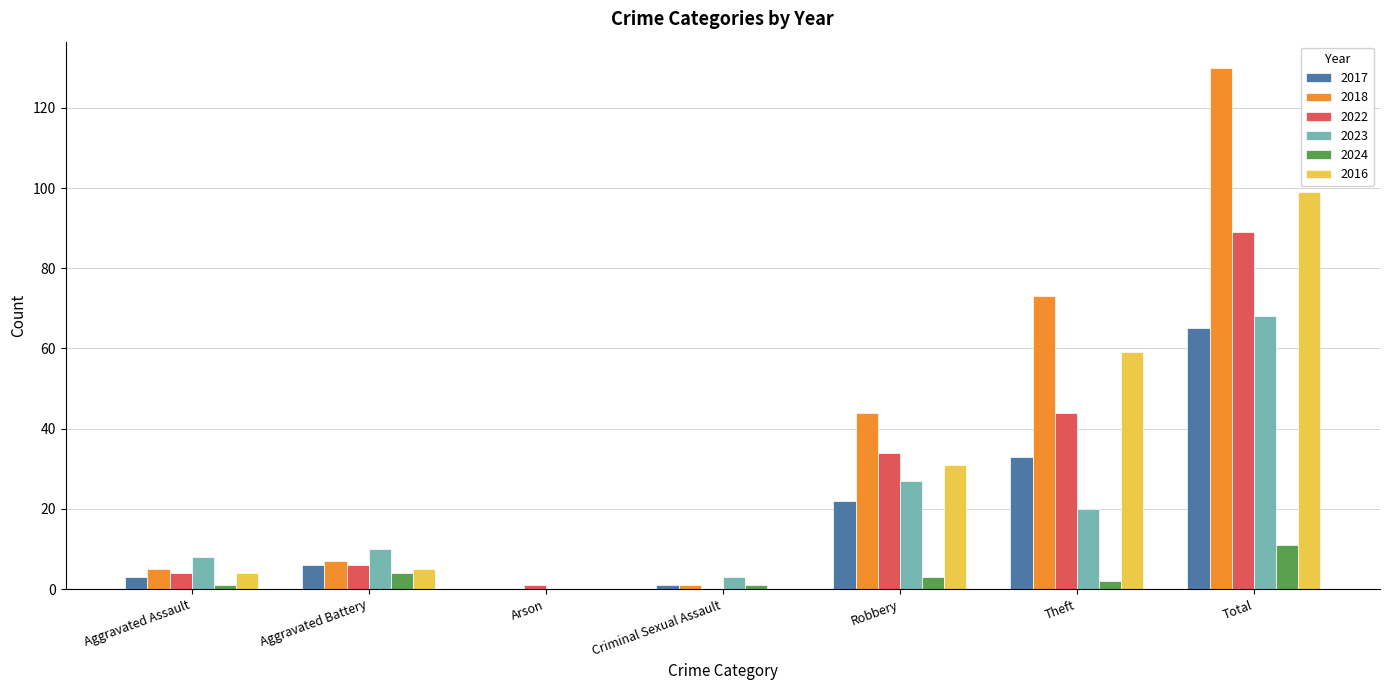

What is the sum of all 2016 values?

198